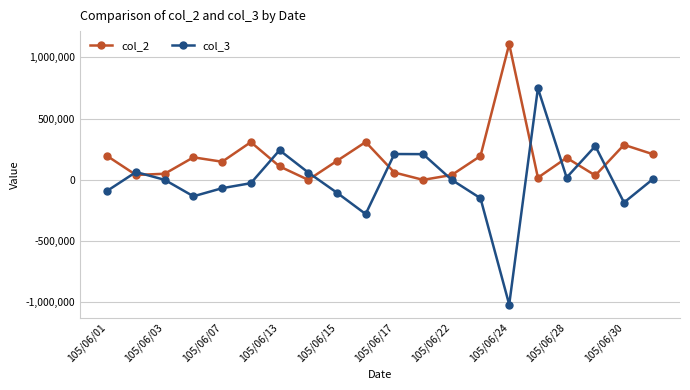

True or false: col_2 and col_3 cross at least once.

True